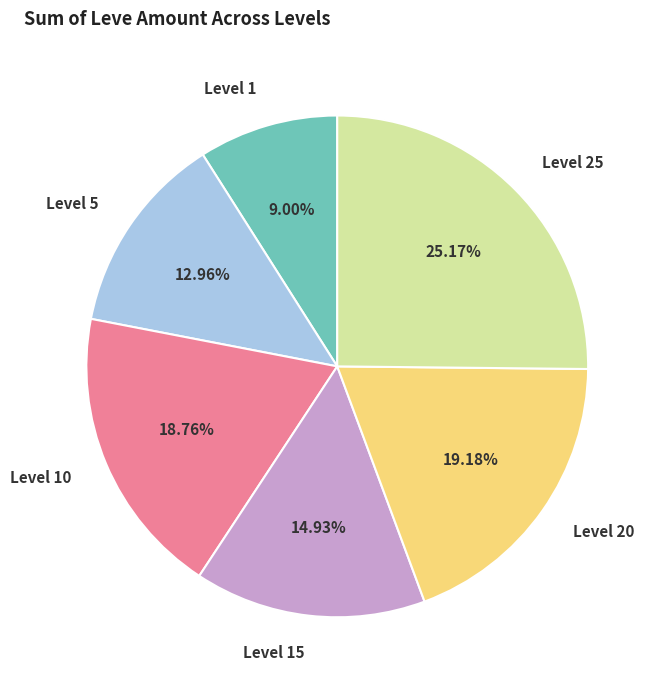

Combined, do Level 1 and Level 5 account for over 50%?

No